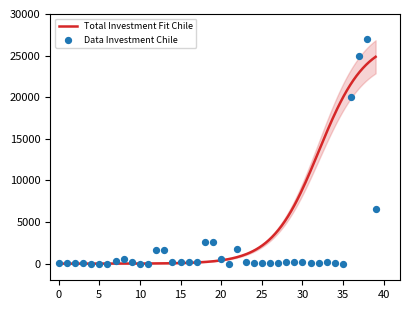

What is the change in value from 18 to 30?

-2400